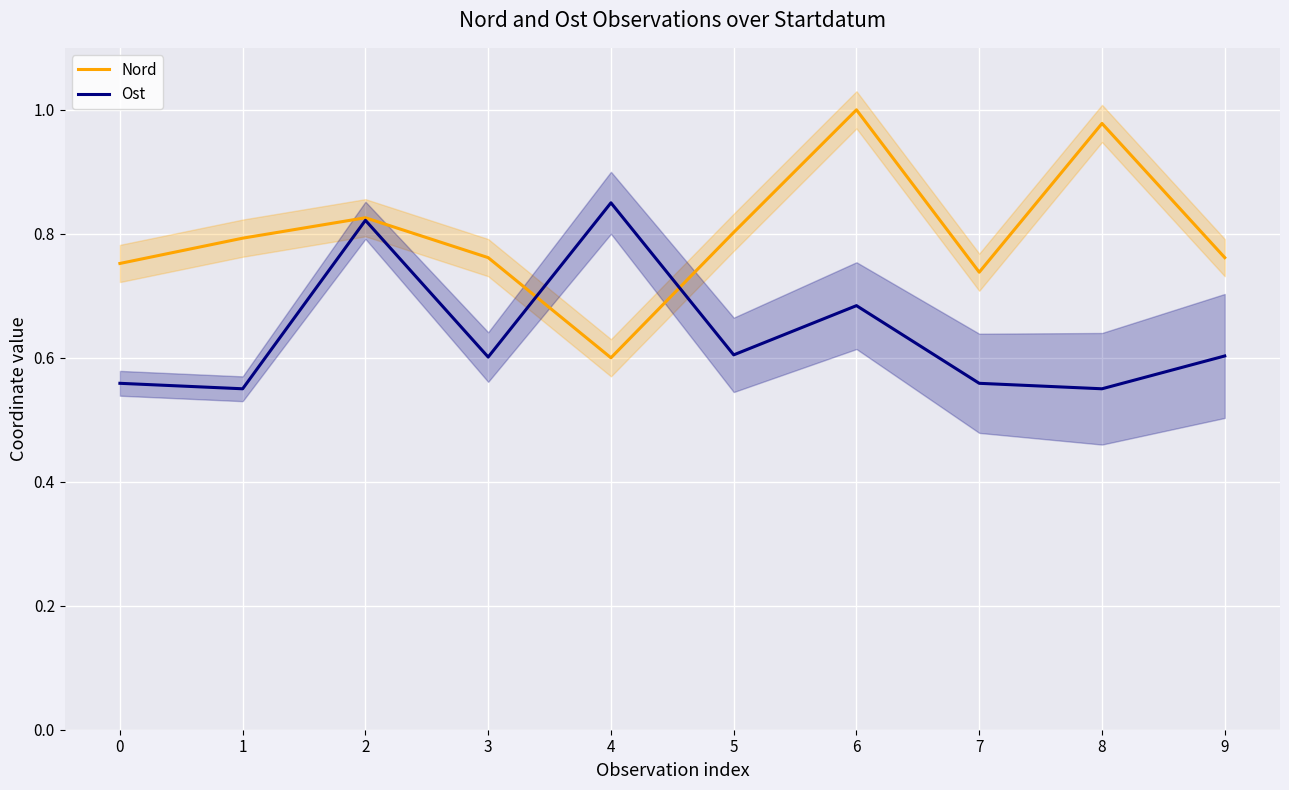

How many interior local valleys does the Nord series have?

2